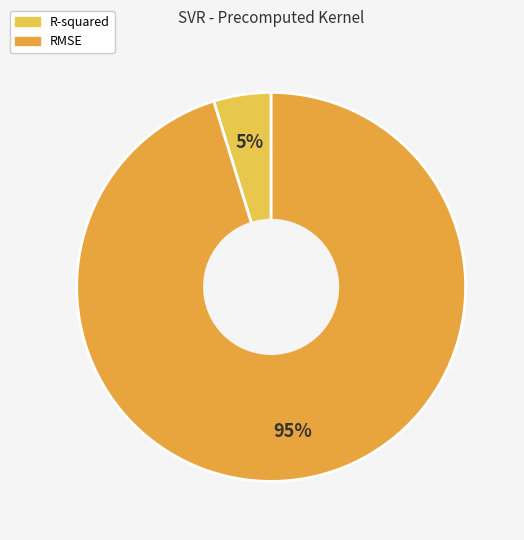

The RMSE slice represents 95% of the pie. True or false?

True